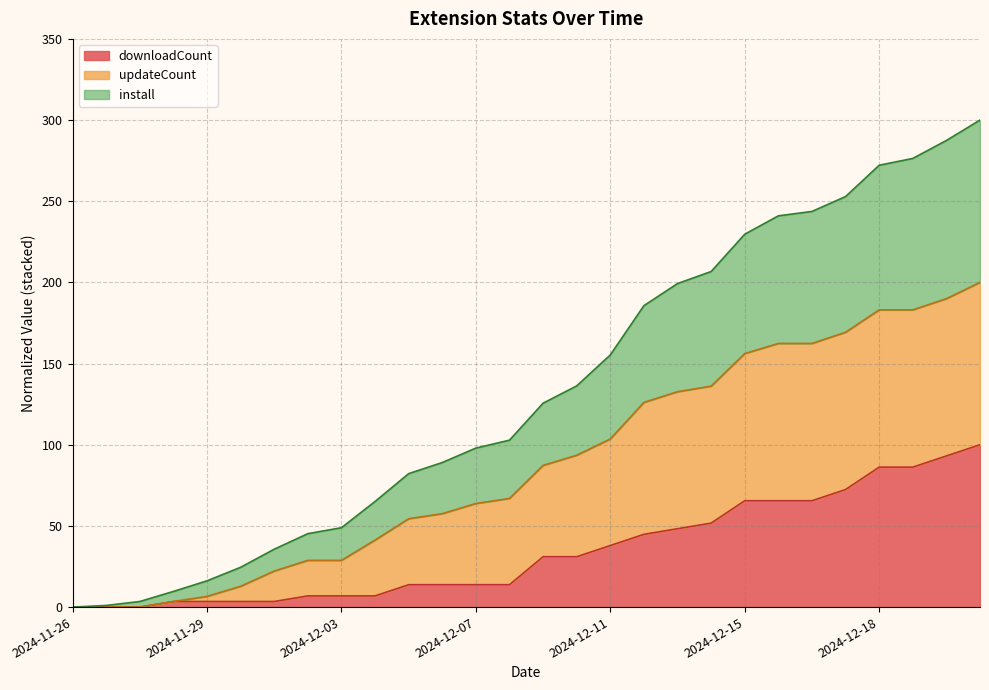

Which category has the highest value in the install series?

2024-12-21